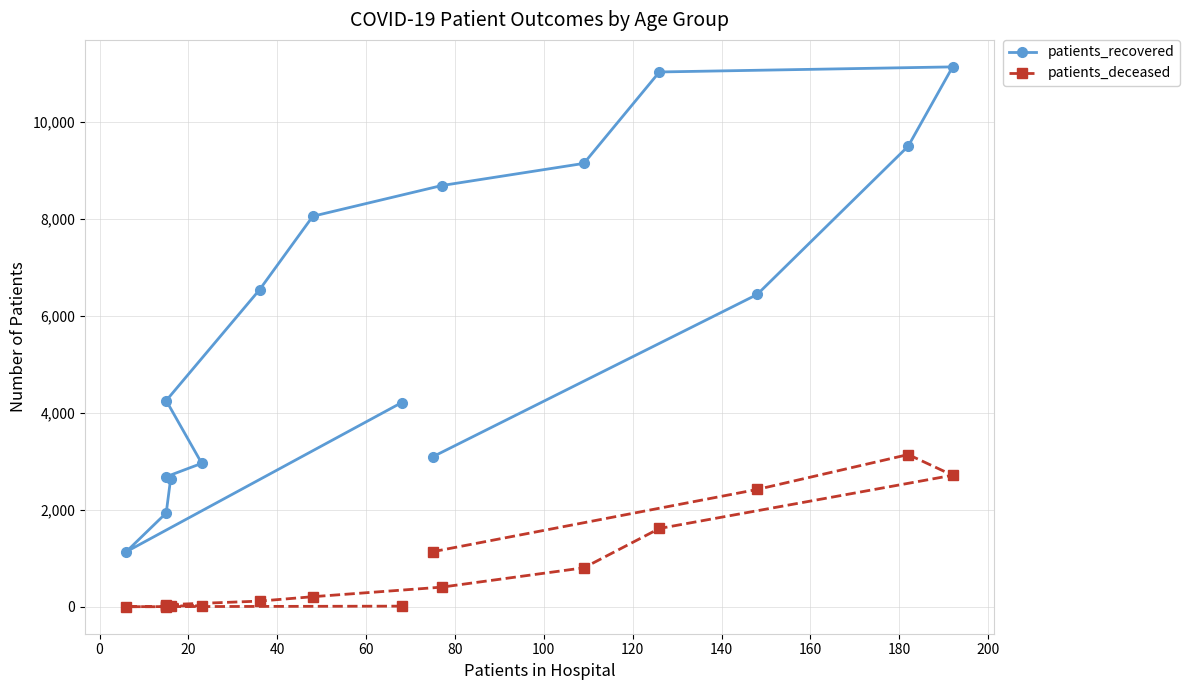

How many interior local valleys does the patients_deceased series have?

1